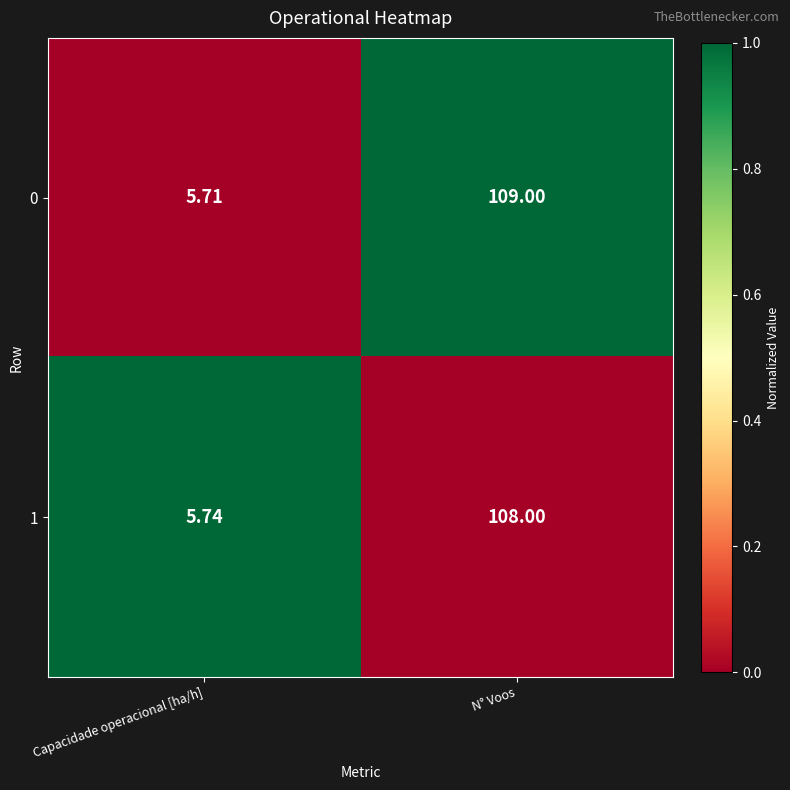

Which series has the widest spread of values?

0